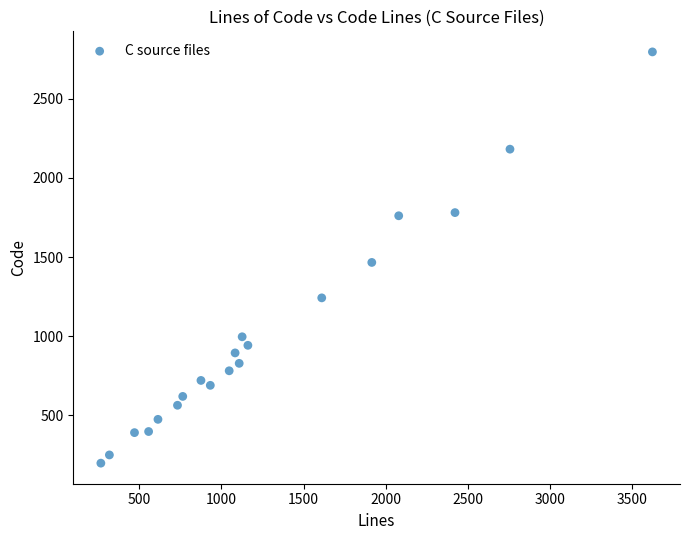

What is the range of Y values (max minus min)?

2600